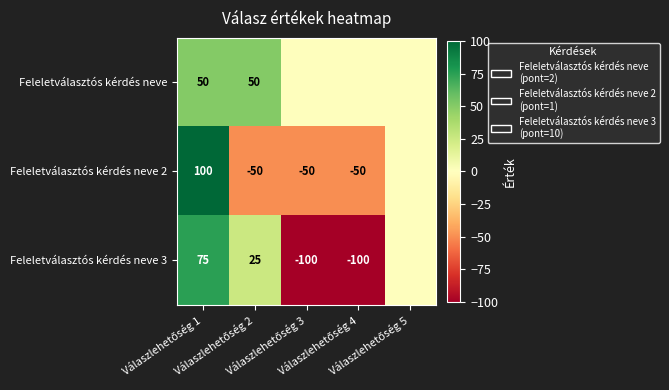

Which has a higher value, Válaszlehetőség 5 or Válaszlehetőség 2?

Válaszlehetőség 2